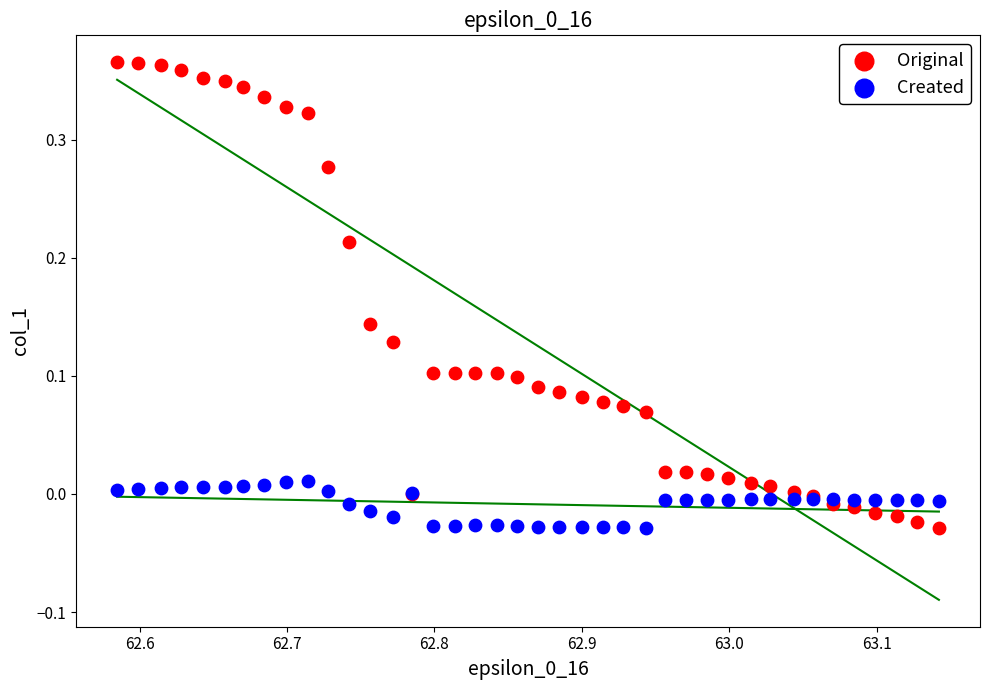

Which series contains the highest Y value?

Original